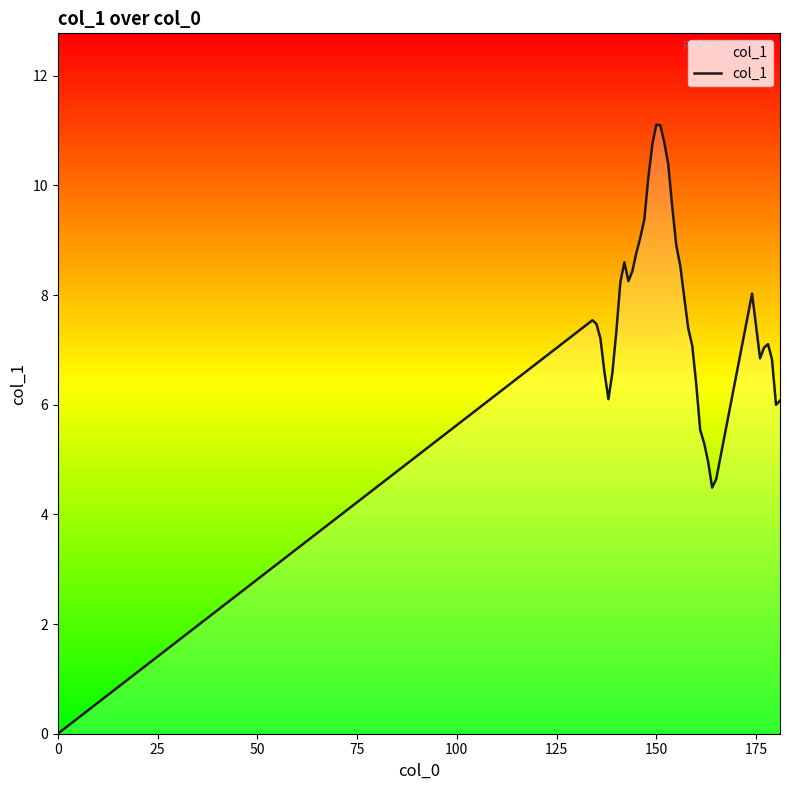

What is the maximum value shown in the chart?

11.1